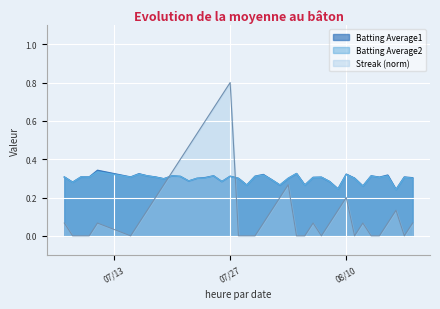

True or false: Batting Average2 and Batting Average1 cross at least once.

False